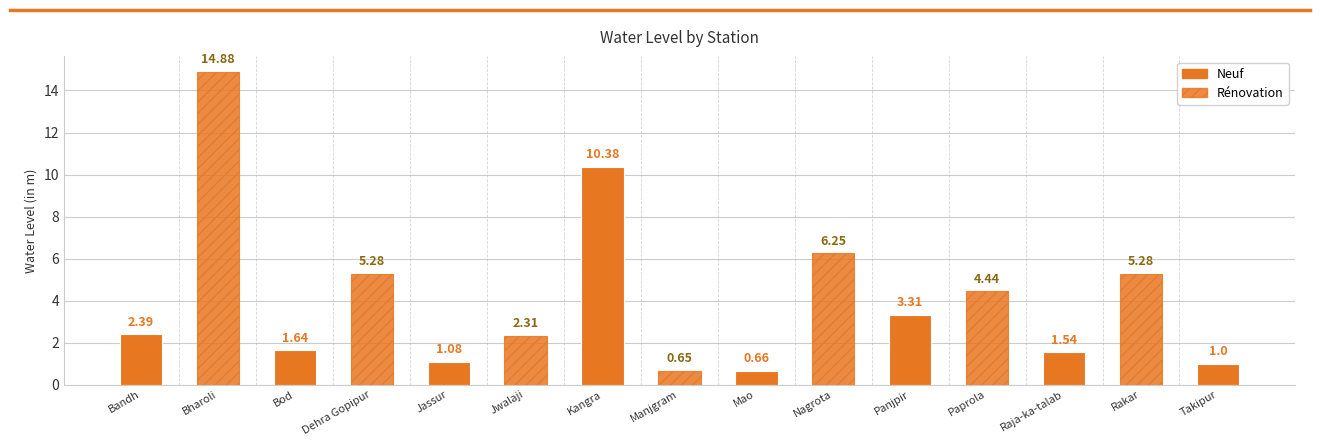

Between Kangra and Mao, which is larger?

Kangra